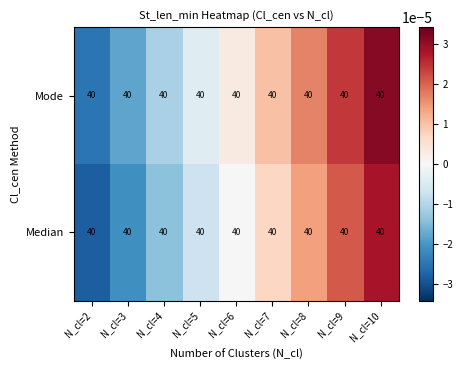

How many negative values does the Median series have?

4